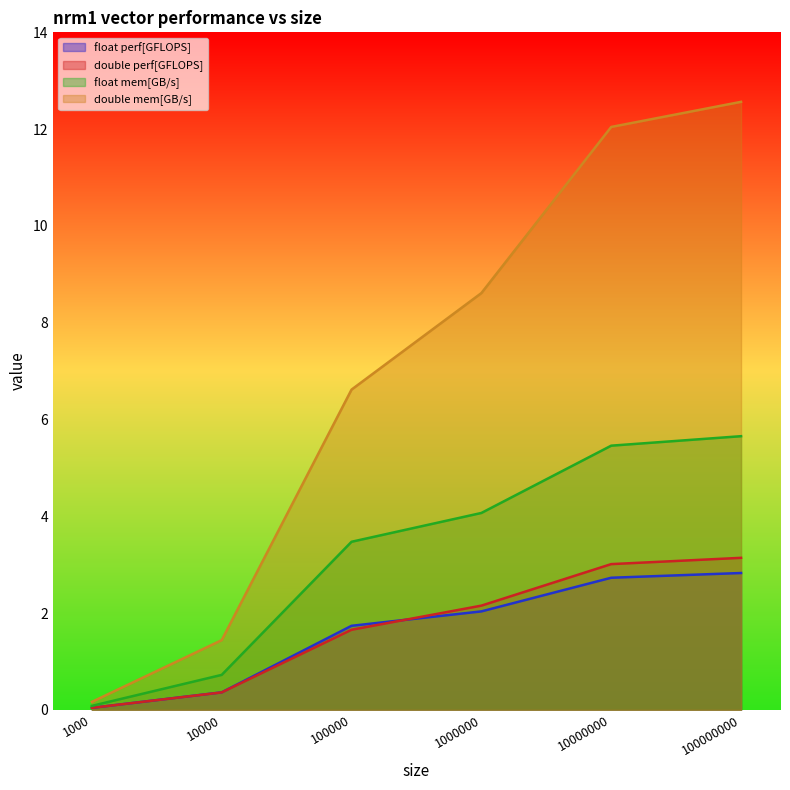

True or false: double mem[GB/s] and double perf[GFLOPS] cross at least once.

False